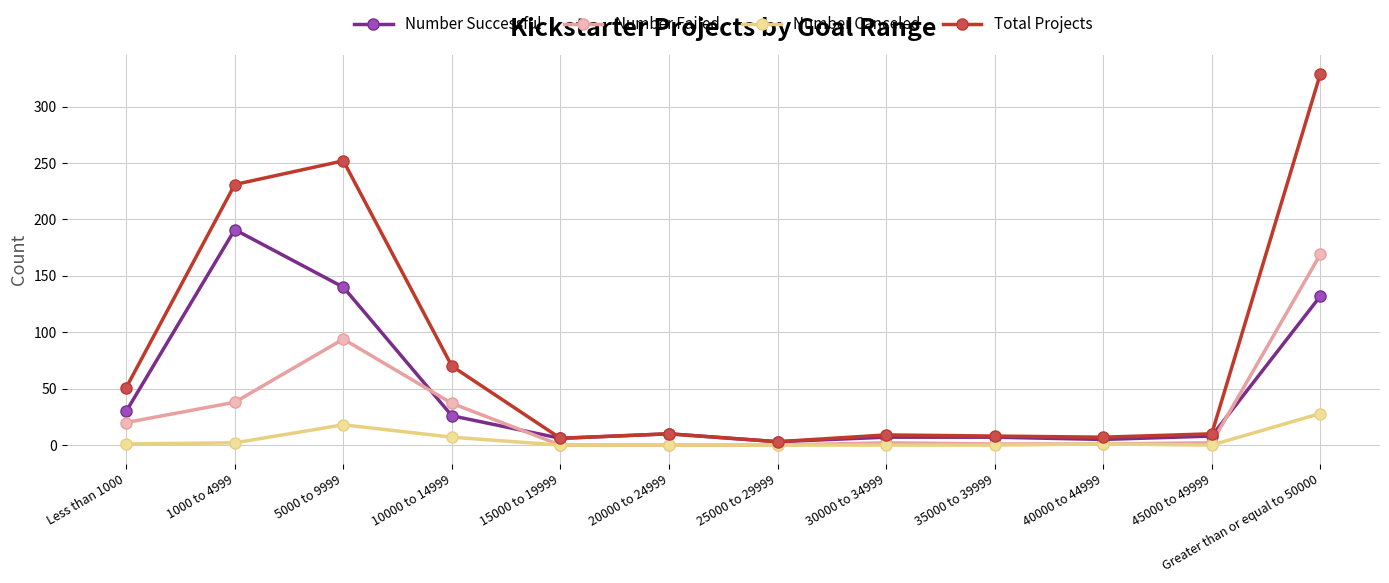

List the series in order of their peak value, lowest first.

Number Canceled, Number Failed, Number Successful, Total Projects